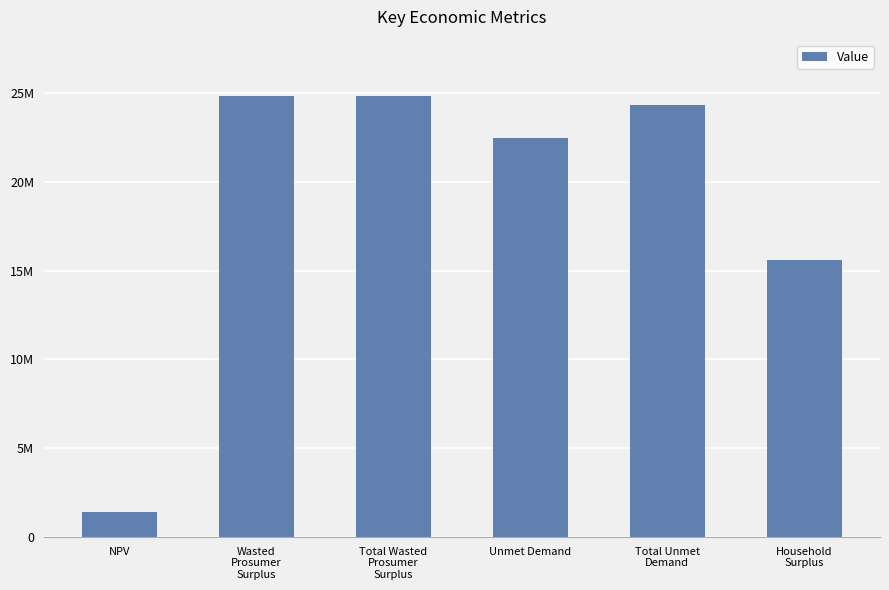

Are the bars horizontal?

No